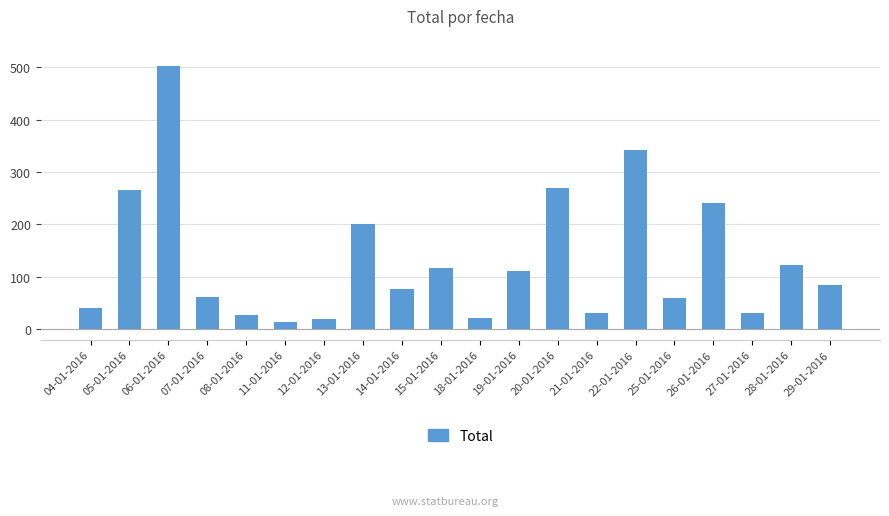

The chart shows a value of 269 at 20-01-2016. True or false?

True